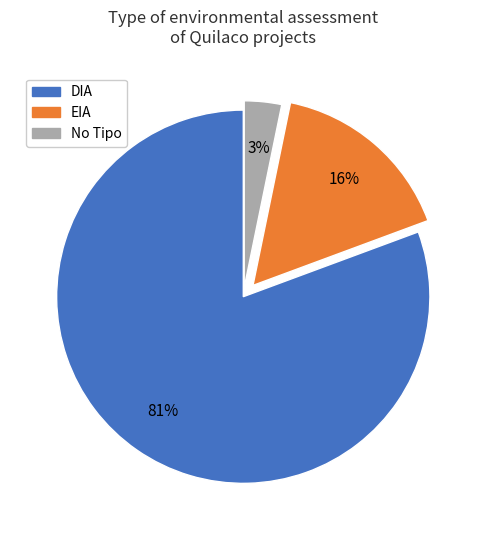

Rank the categories by value from lowest to highest.

No Tipo, EIA, DIA